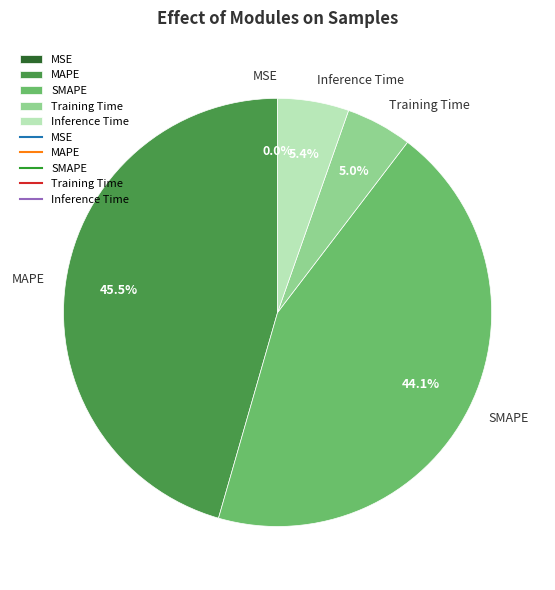

Is Inference Time the majority of the pie?

No